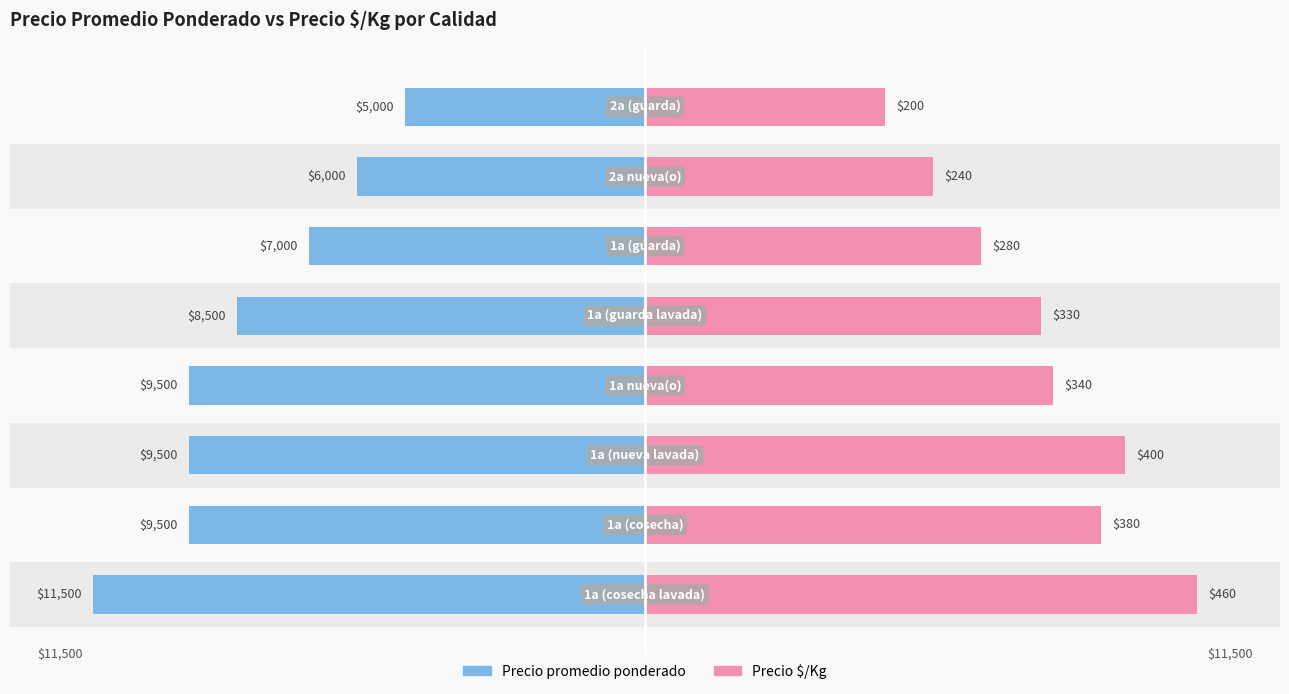

What is the highest value of the Precio promedio ponderado series?

11500